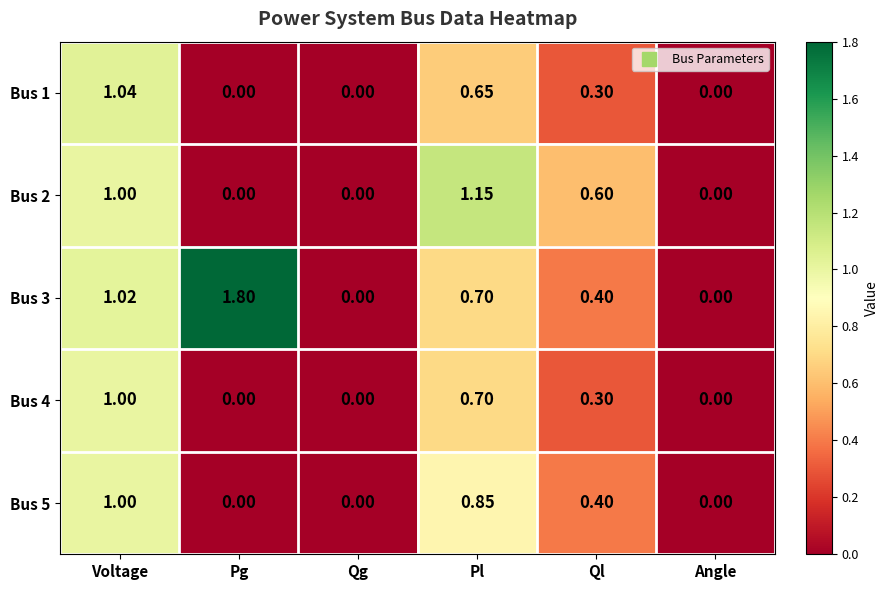

Which category has the highest value across all series?

Pg